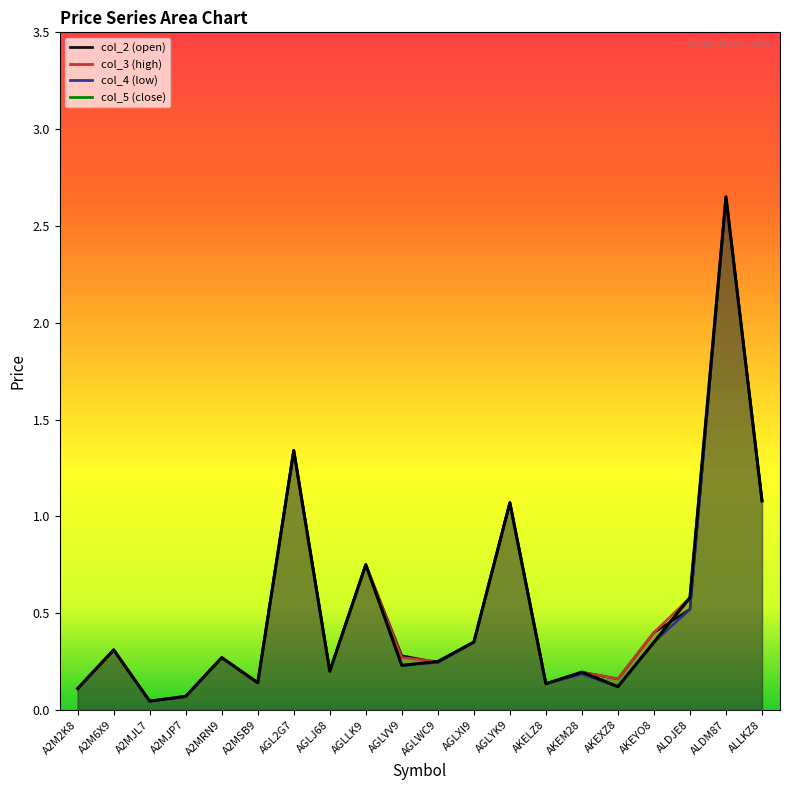

In col_4, how many points are higher than both neighbors (excluding endpoints)?

7